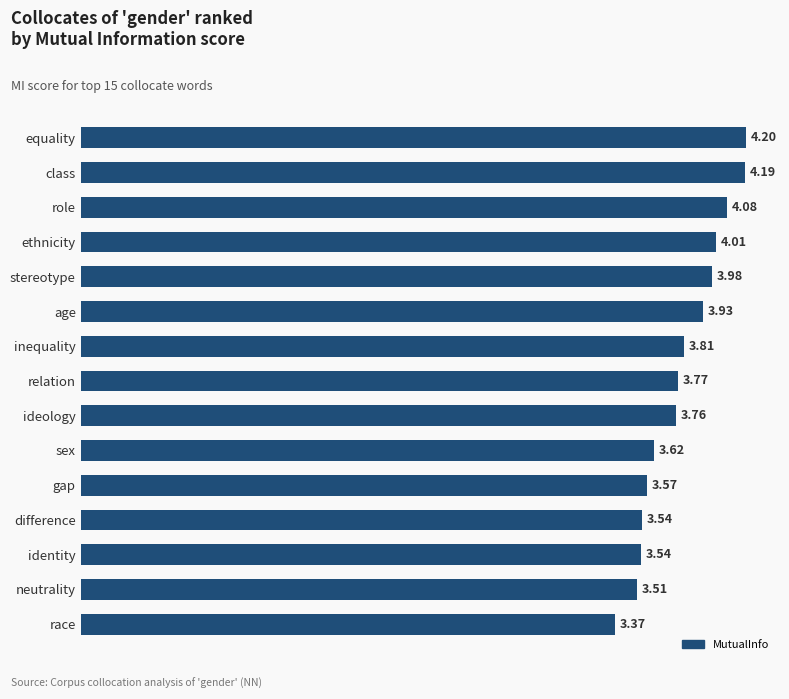

What is the ratio of the value at equality to the value at stereotype?

1.1